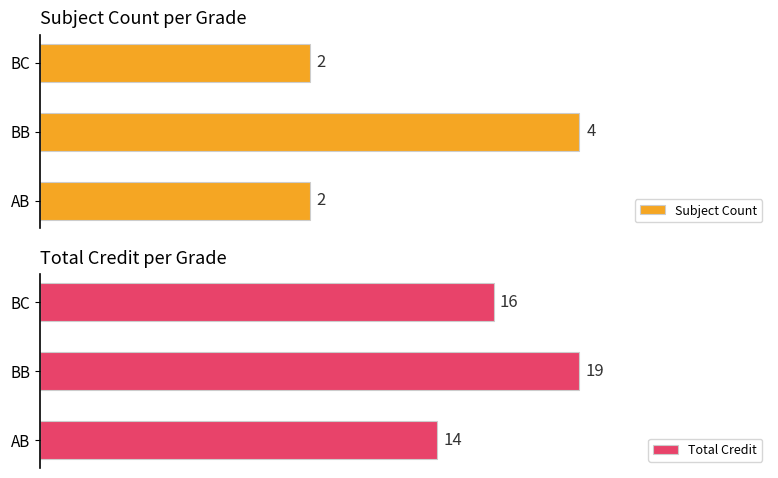

Where is Total Credit nearest to the value 16?

BC